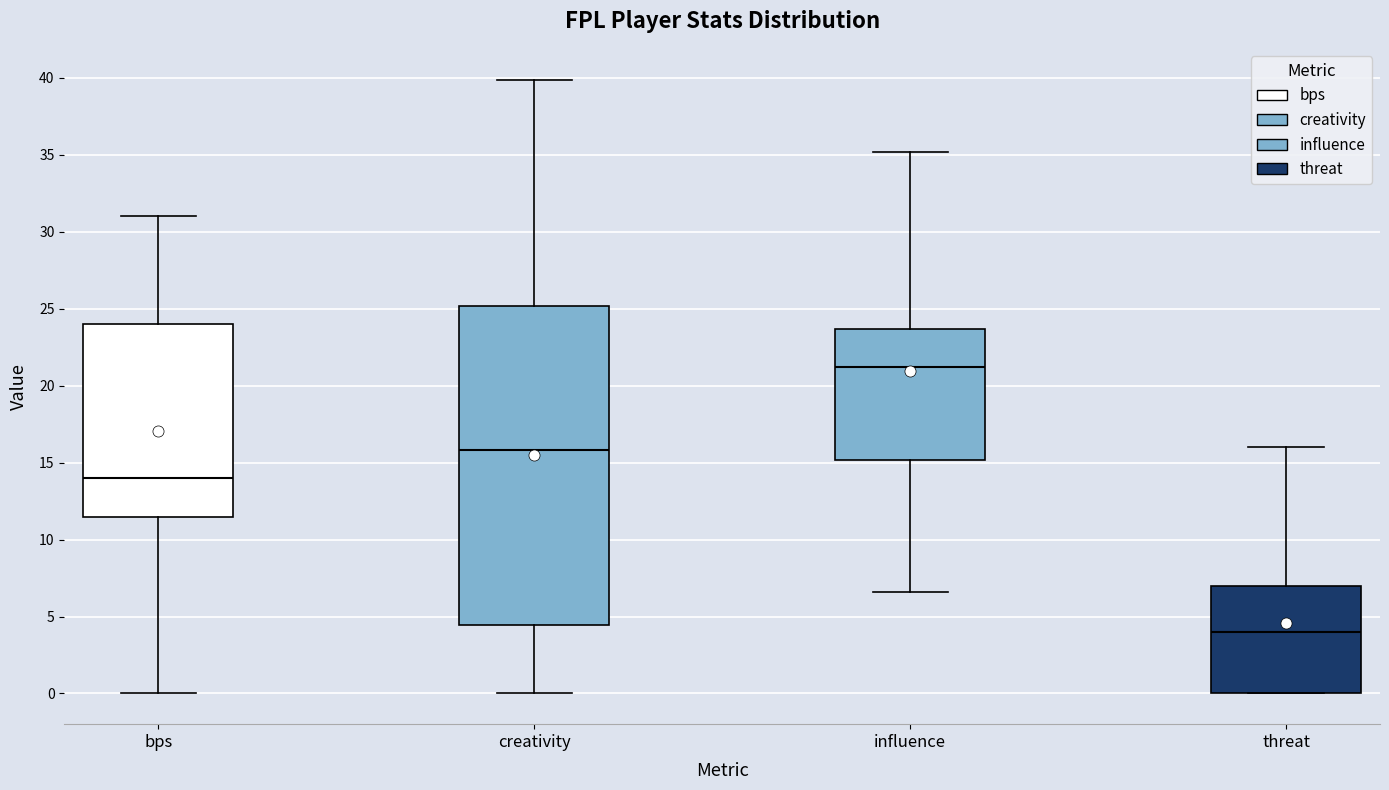

Where does the median line of the box for creativity sit on the y-axis? The values are not printed on the chart, so give them approximately, as read against the axis.

16.0